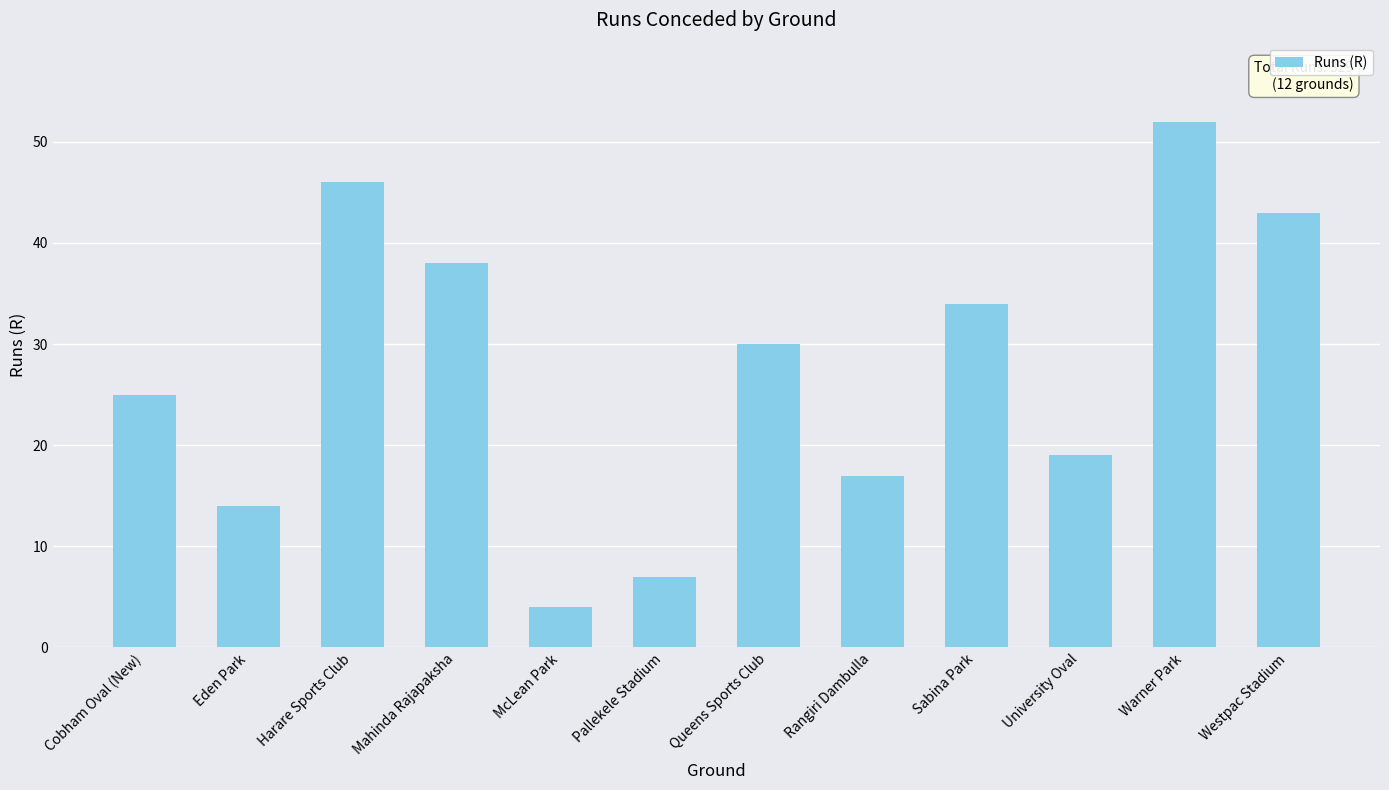

Rank the categories by value from lowest to highest.

McLean Park, Pallekele Stadium, Eden Park, Rangiri Dambulla, University Oval, Cobham Oval (New), Queens Sports Club, Sabina Park, Mahinda Rajapaksha, Westpac Stadium, Harare Sports Club, Warner Park